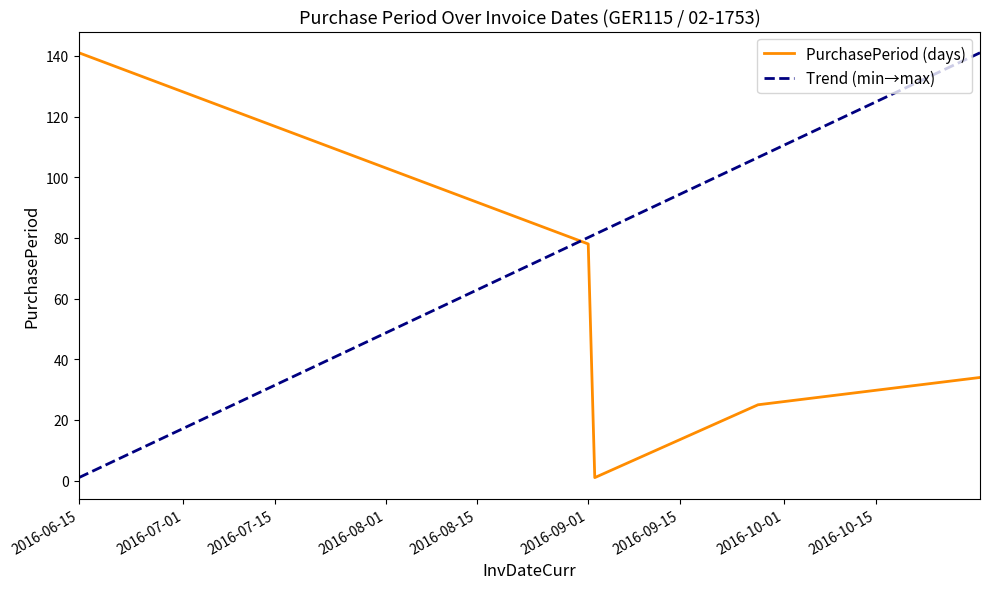

List the labels in order of value, largest first.

2016-06-15, 2016-09-01, 2016-10-31, 2016-09-27, 2016-09-02